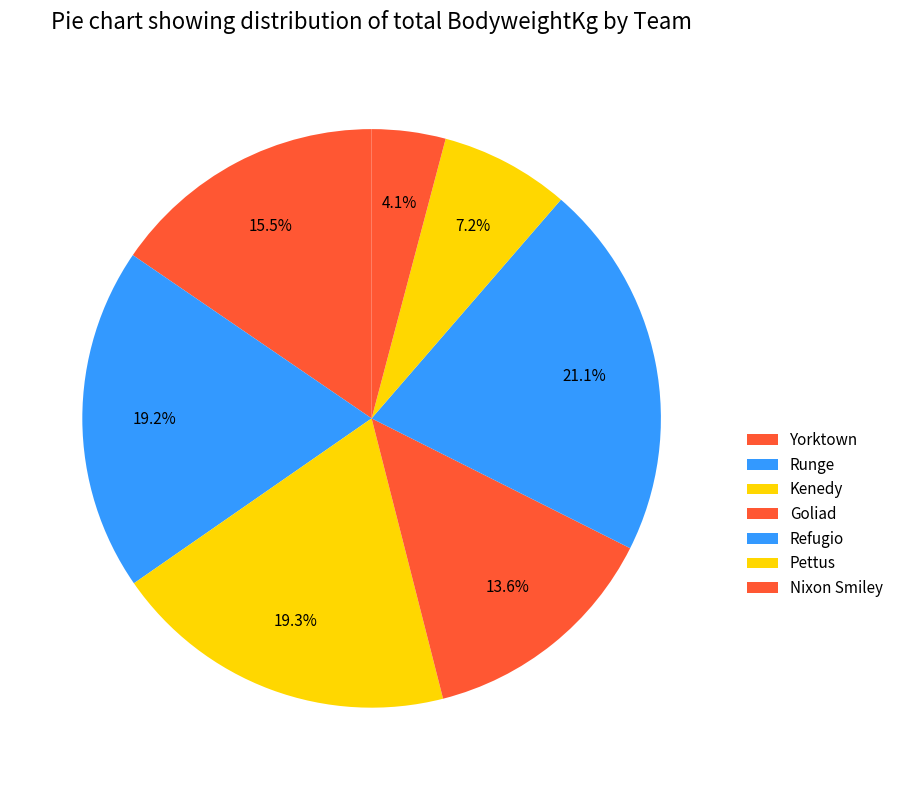

Combined, what portion of the pie is Yorktown and Pettus?

22.7%